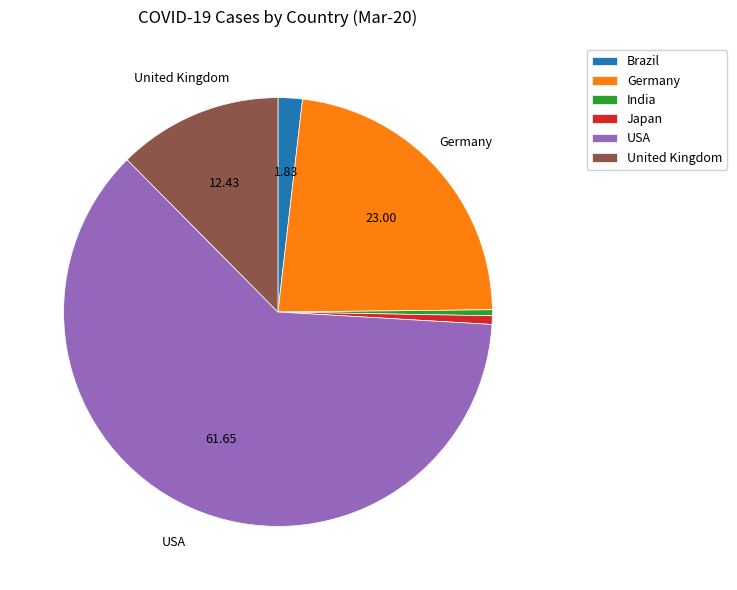

Is Germany the majority of the pie?

No